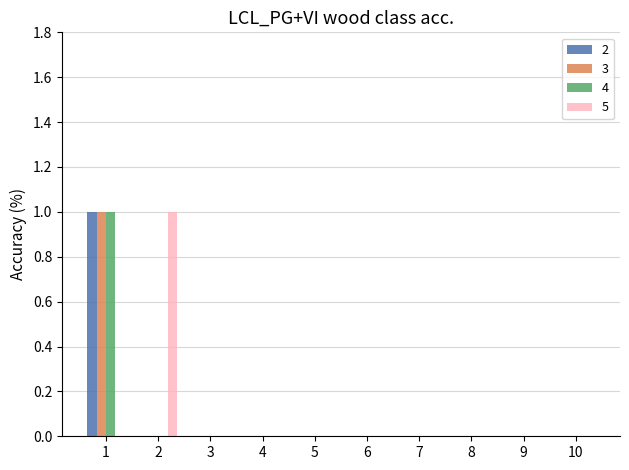

The 4 series shows 1 at 2. True or false?

False